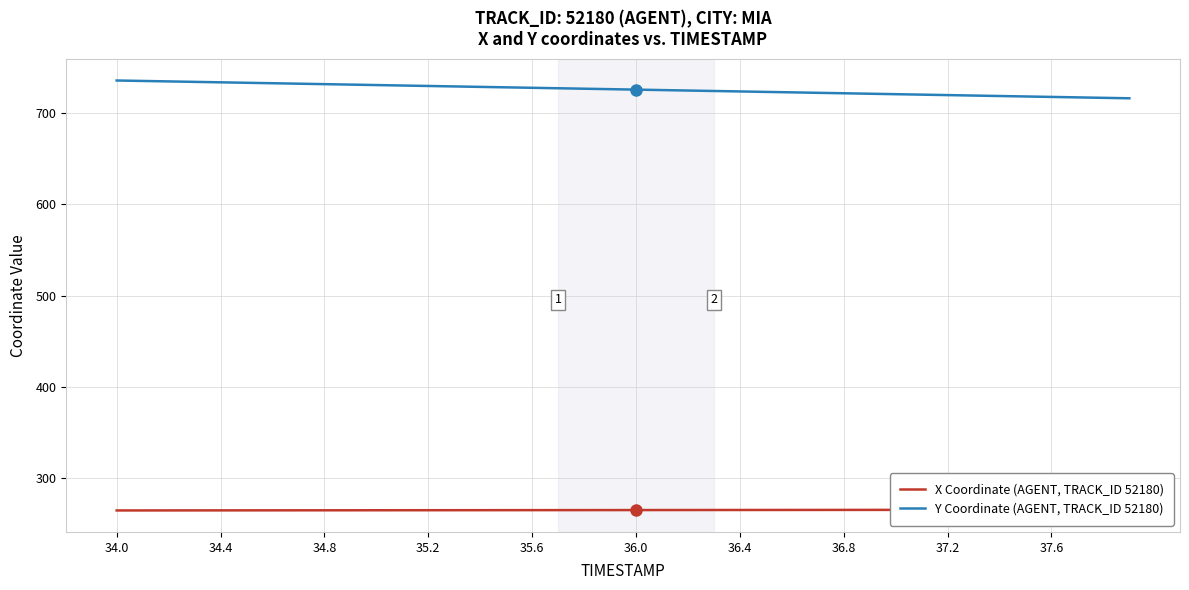

How many series are shown in this chart?

2